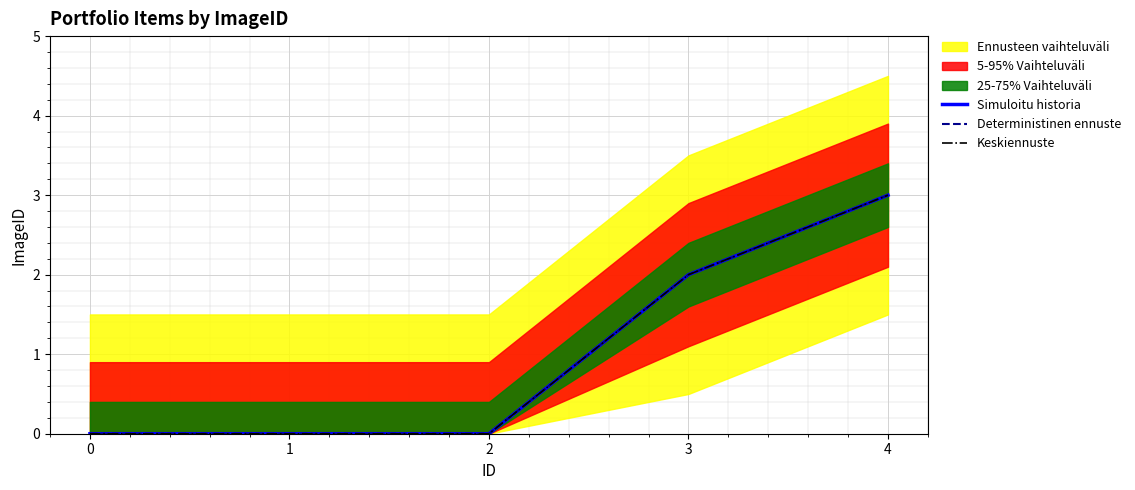

How many values in Keskiennuste are above zero?

2